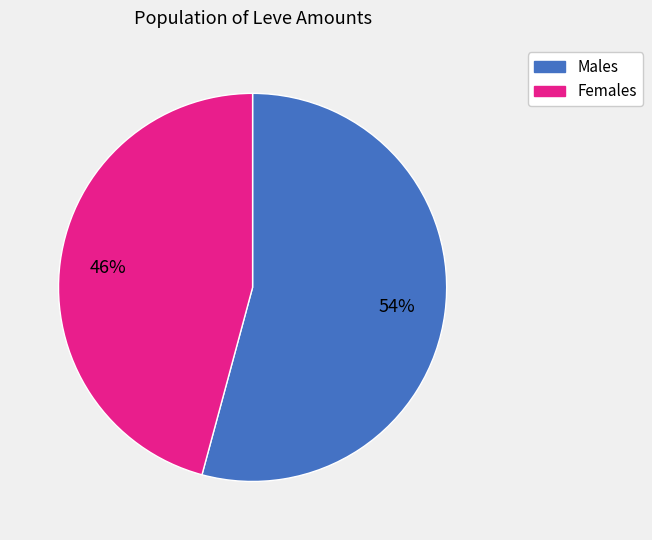

What is the largest slice in the pie chart?

Males